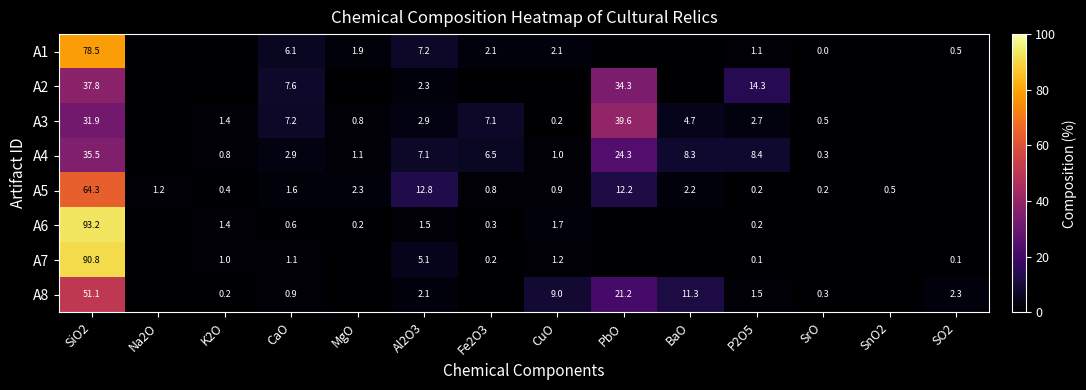

What is the difference between the A1 values at CuO and SiO2?

76.4